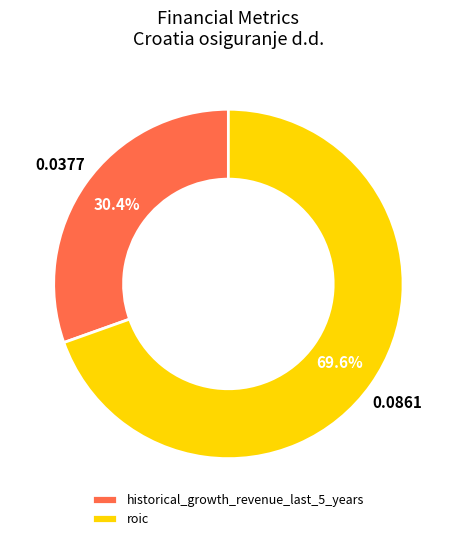

True or false: historical_growth_revenue_last_5_years accounts for 30% of the total.

True